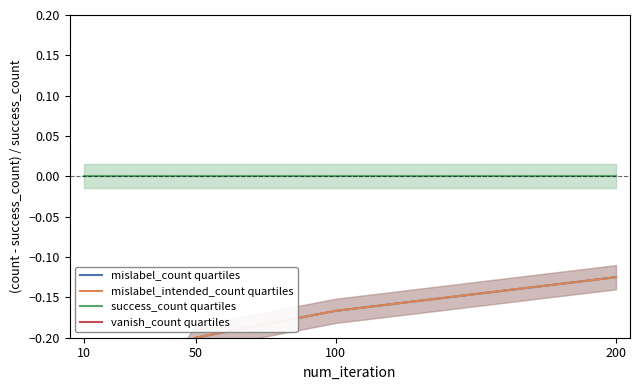

How many categories are shown in the chart?

4